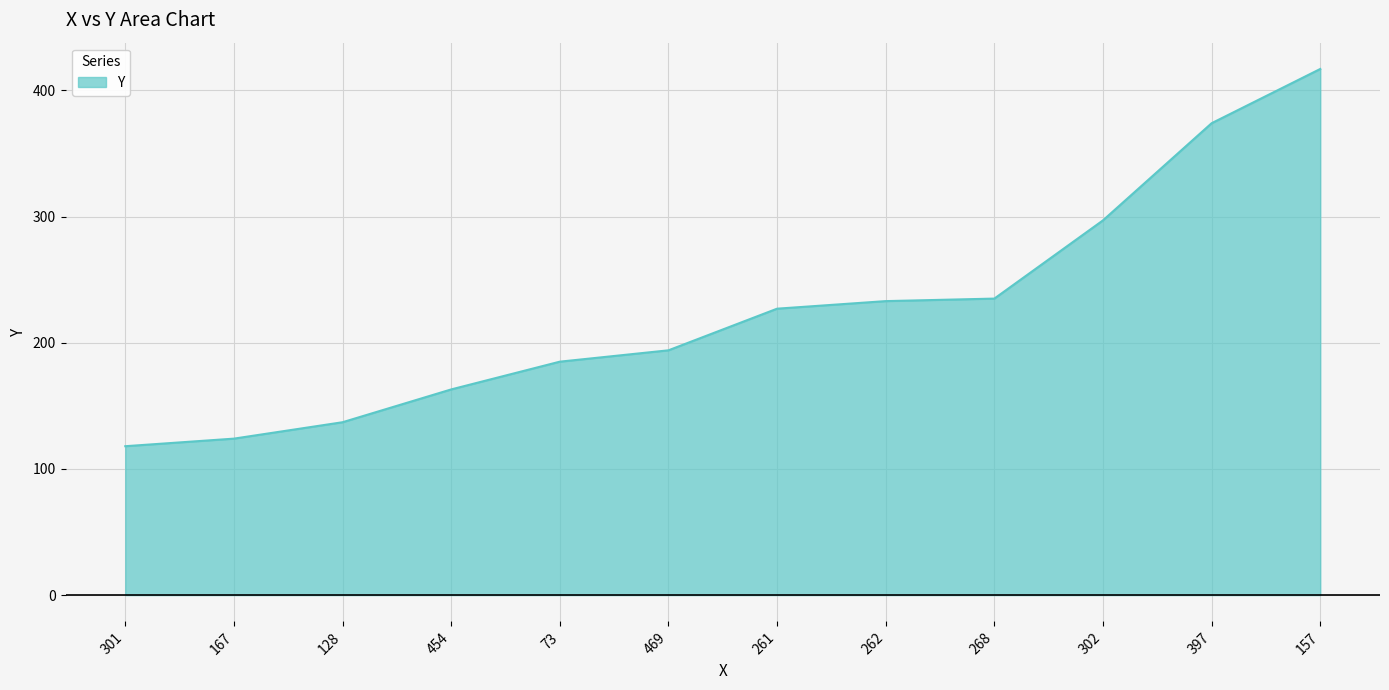

Reading left to right, extract all data points from this chart.

301=118	167=124	128=137	454=163	73=185	469=194	261=227	262=233	268=235	302=297	397=374	157=417